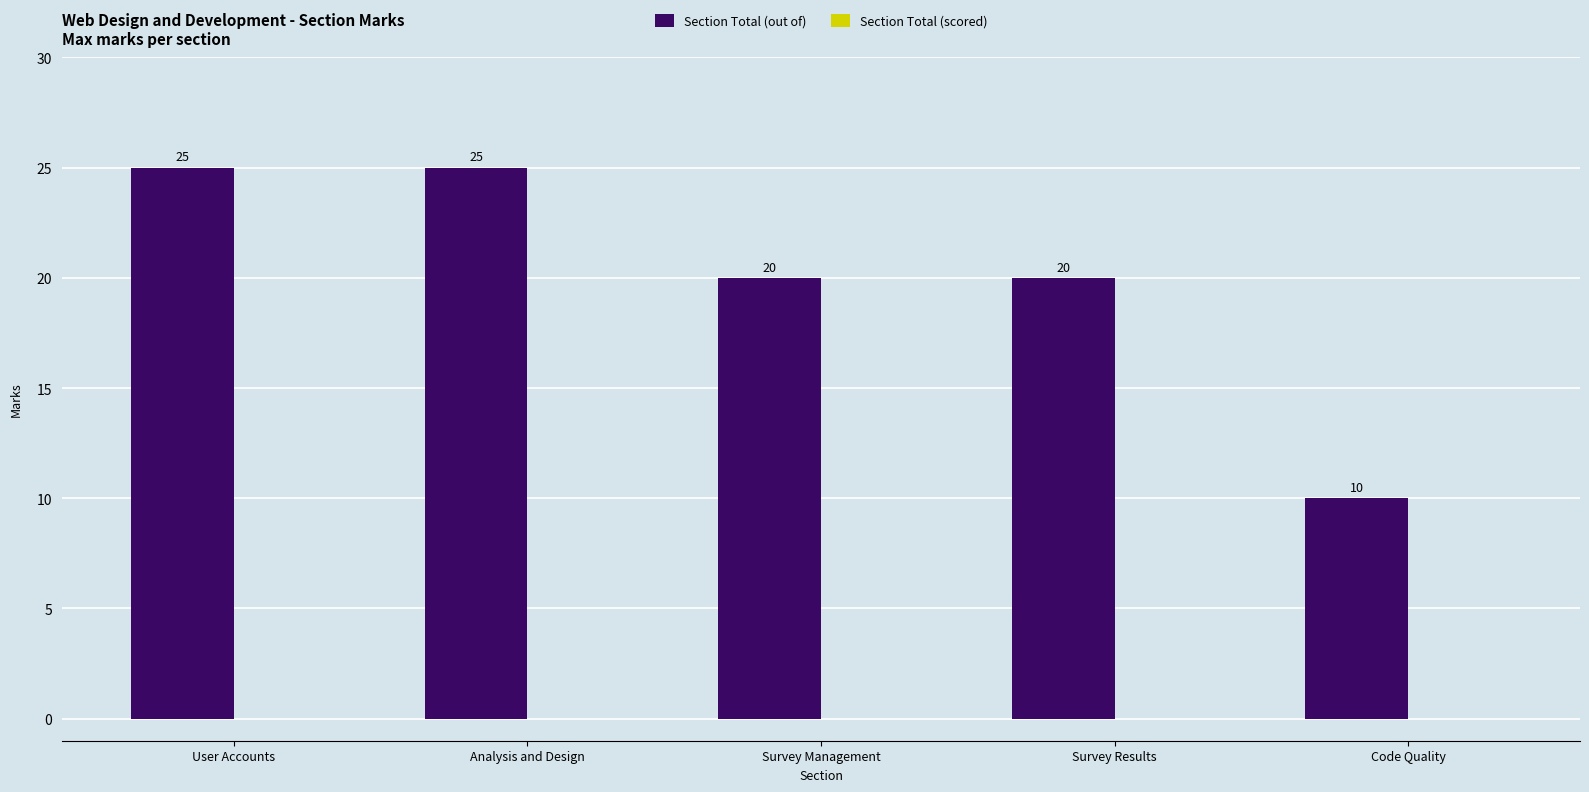

What is the sum of all values?

100